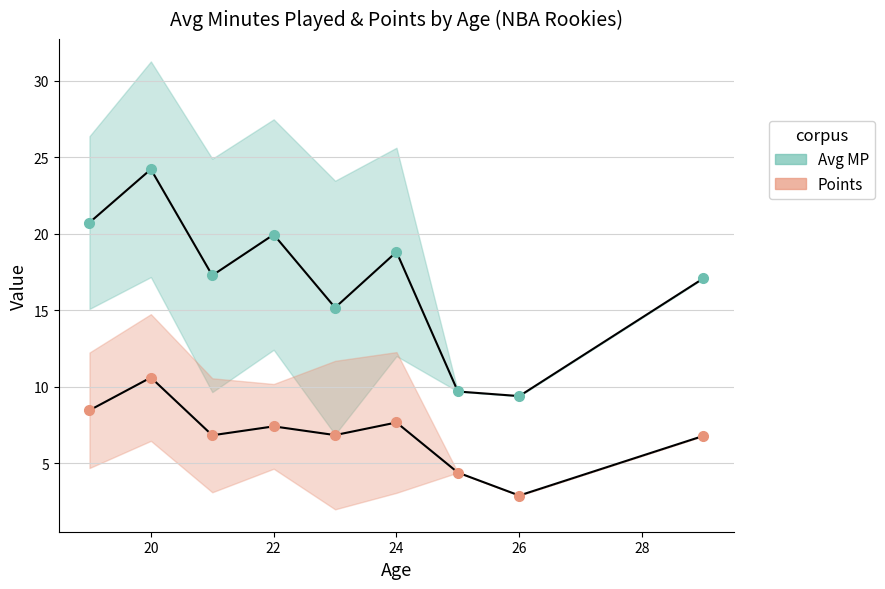

The Avg MP series shows 25.5 at 22. True or false?

False